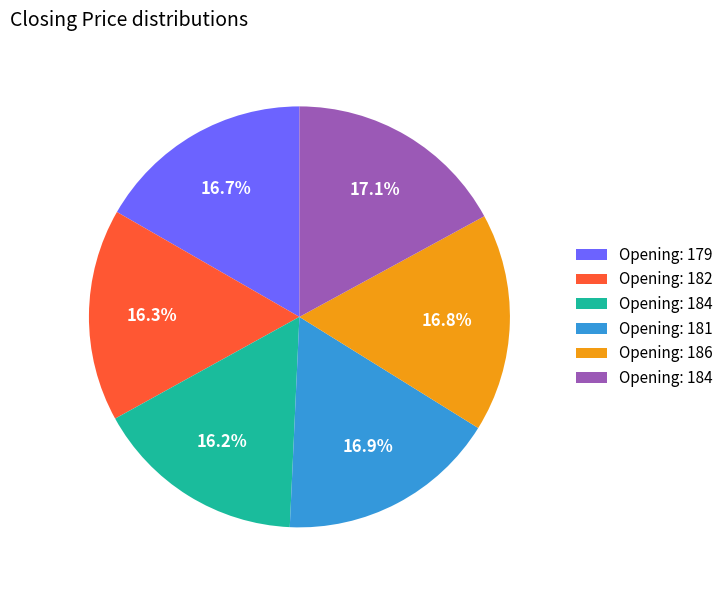

Is there a majority slice in this chart?

No